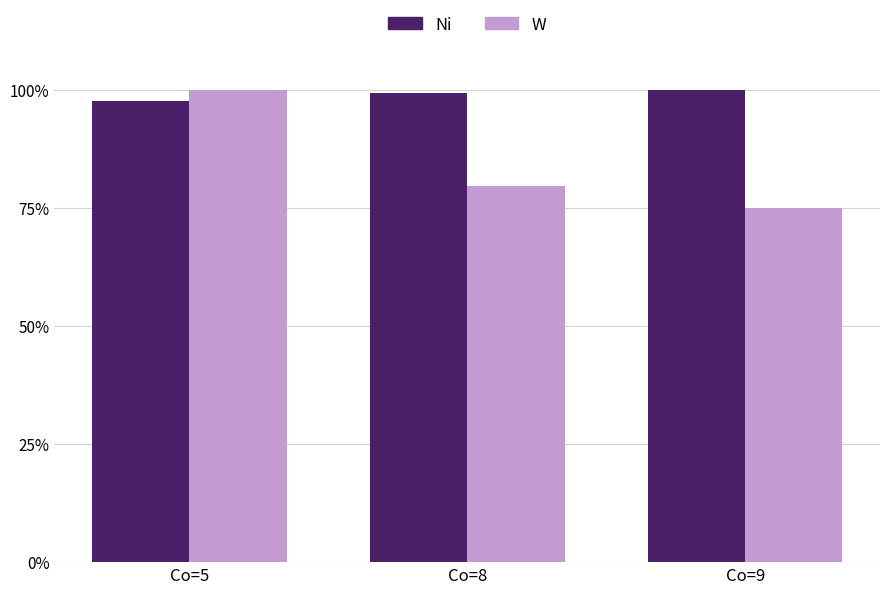

What is the sum of the W values at Co=9 and Co=5?

175.0